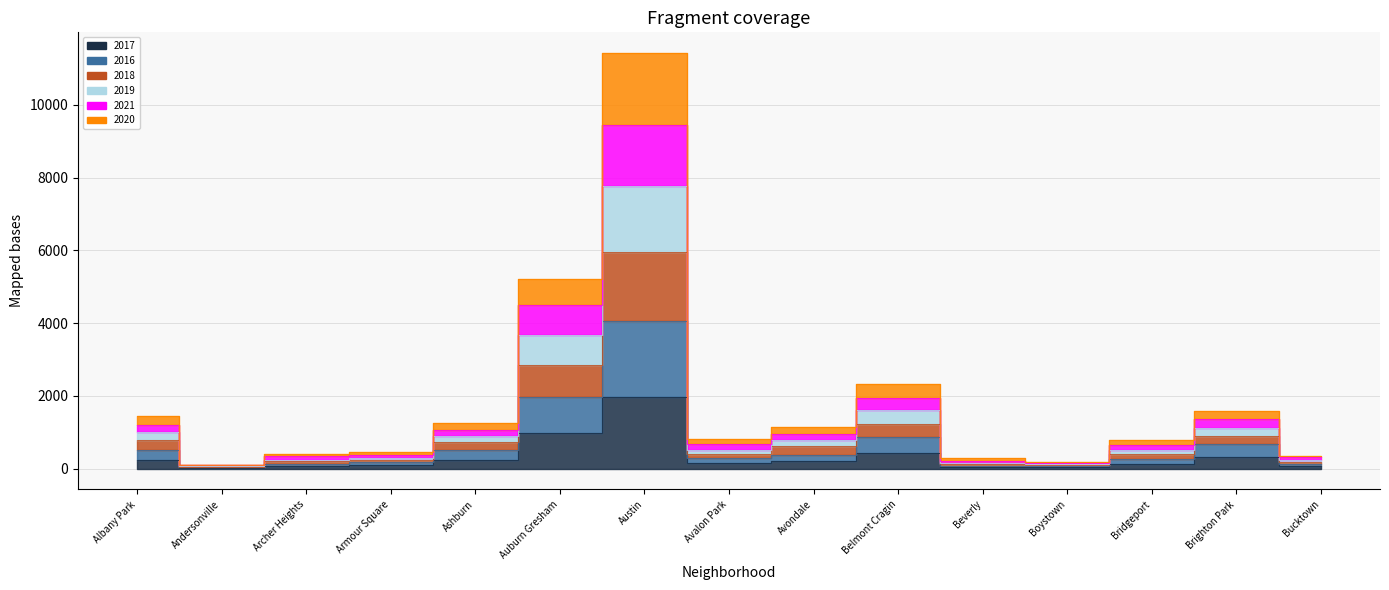

At which category is the sum across all series the highest?

Austin